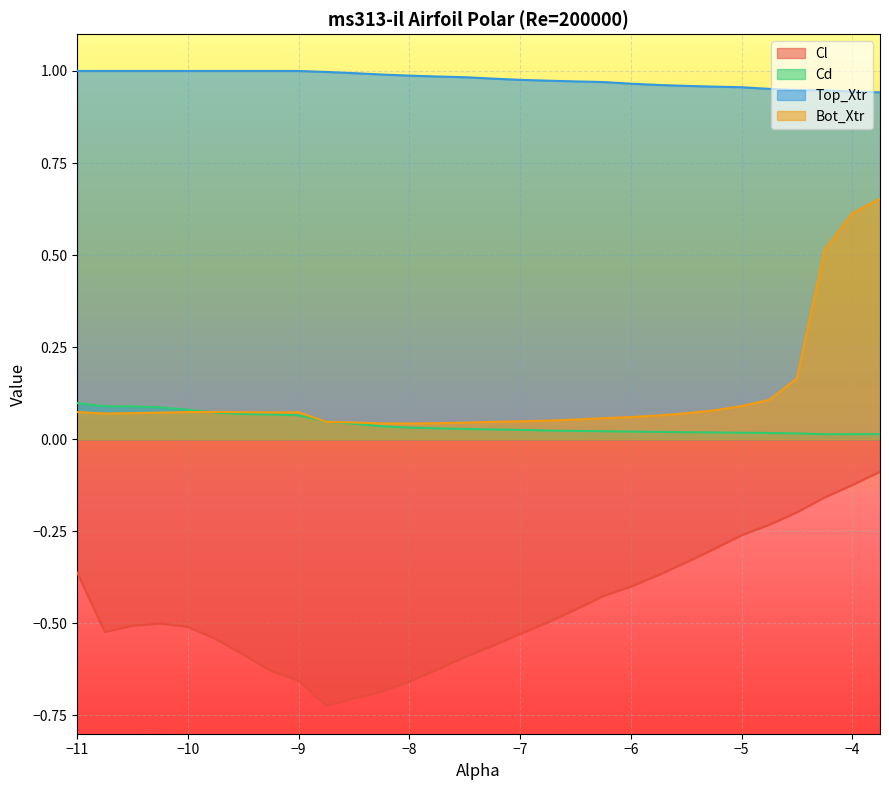

What is the label of the 26th point from the left?

-4.75